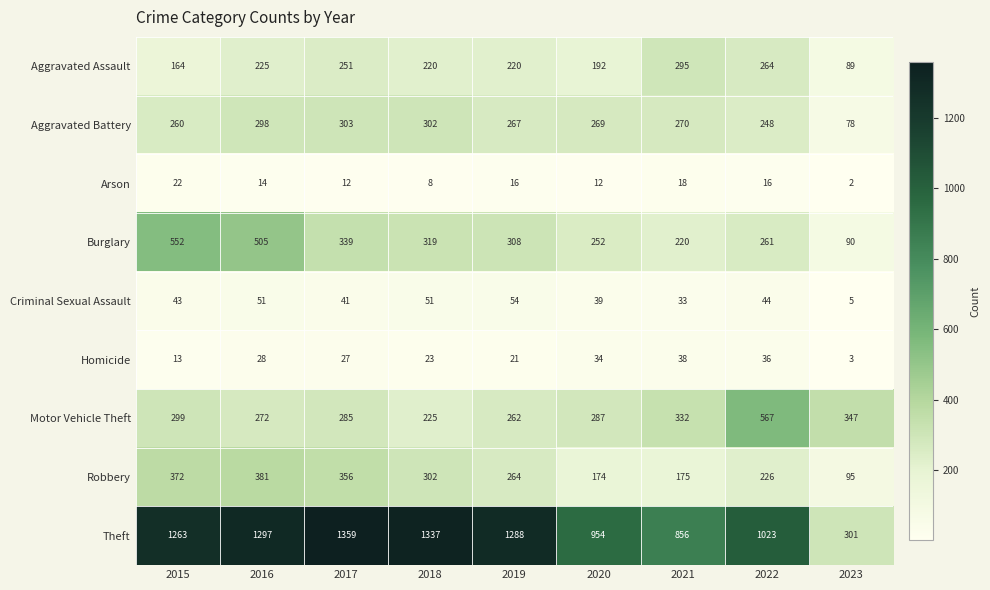

Which series has the widest spread of values?

Theft